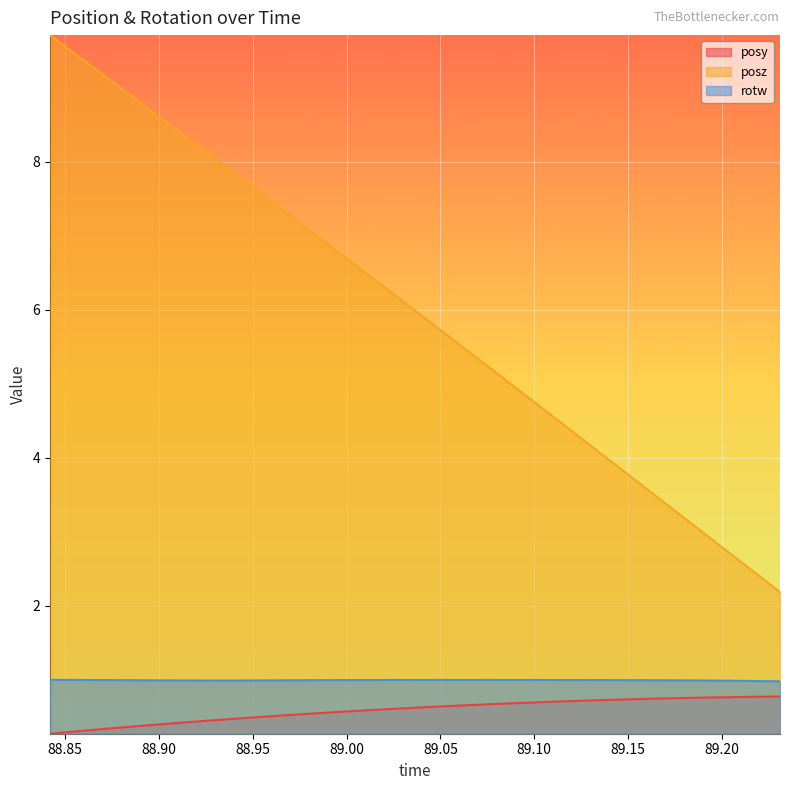

Count the number of data series in this chart.

3